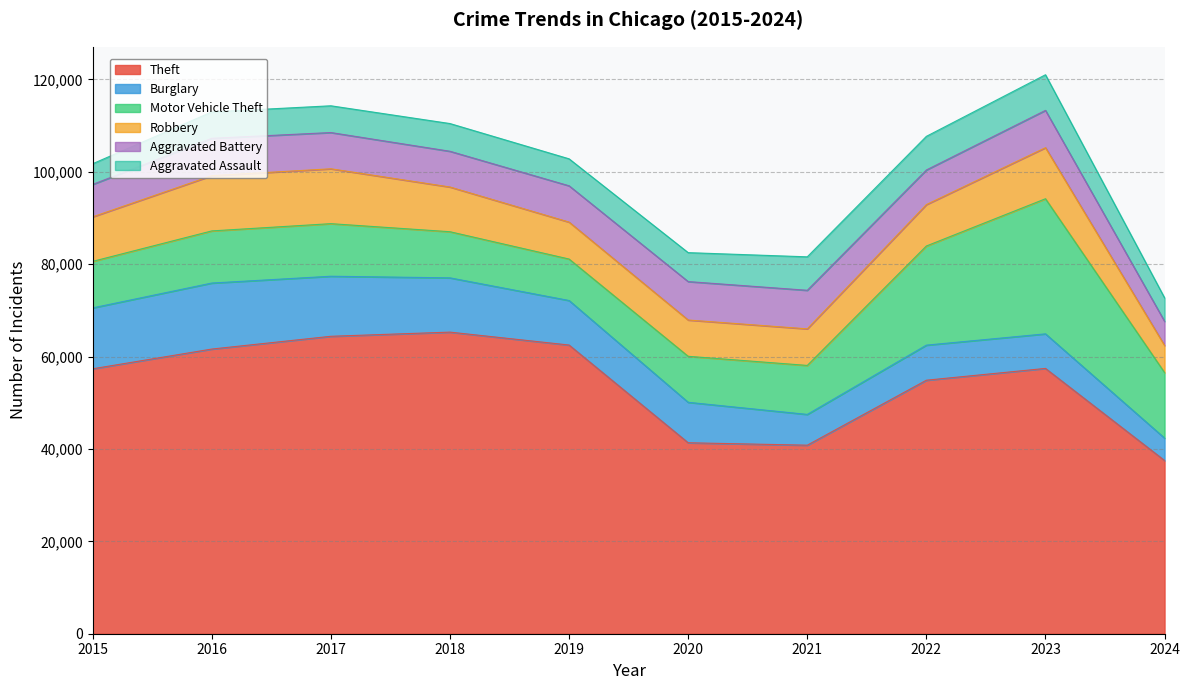

At which category does Aggravated Assault reach its first local peak?

2018